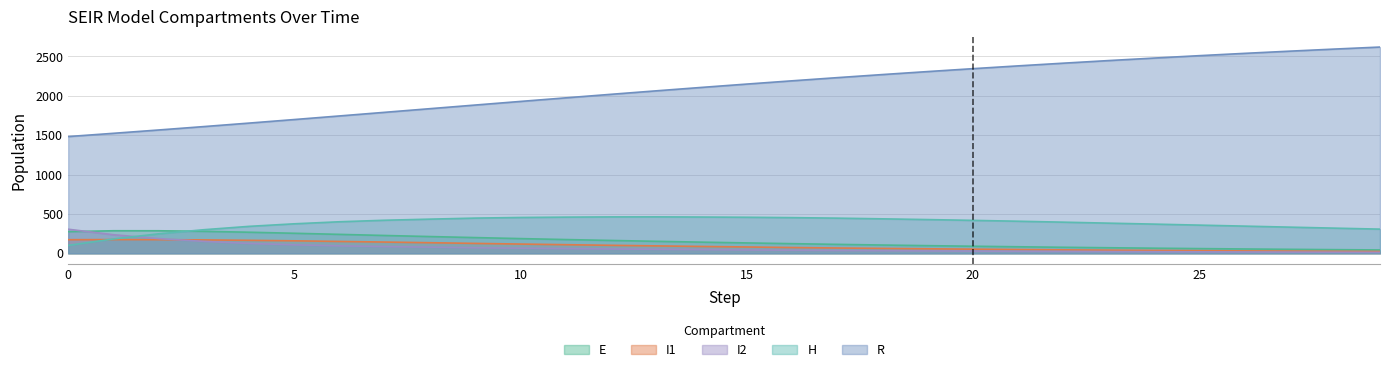

Which series has the largest total across all categories?

R